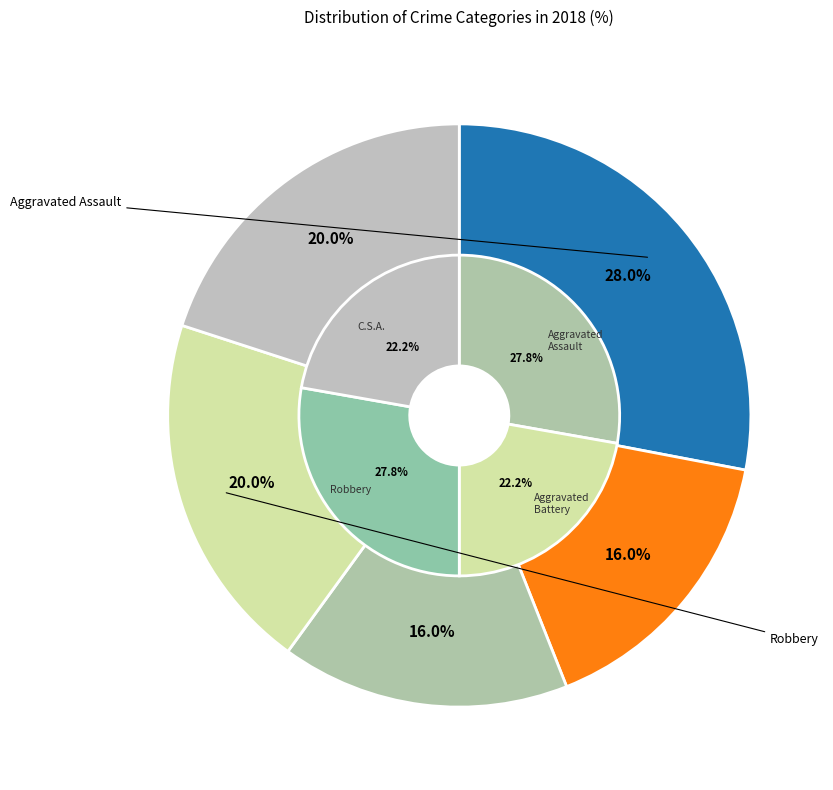

Is the sum of Homicide & Other and Criminal Sexual Assault greater than half?

No